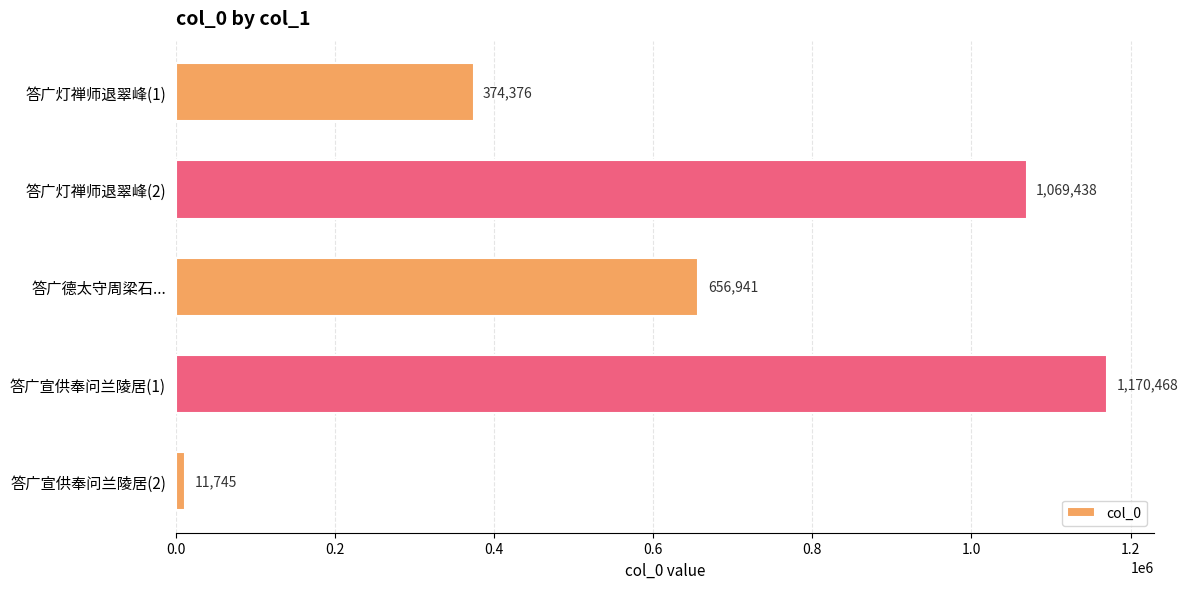

List the labels in order of value, smallest first.

答广宣供奉问兰陵居(2), 答广灯禅师退翠峰(1), 答广德太守周梁石..., 答广灯禅师退翠峰(2), 答广宣供奉问兰陵居(1)